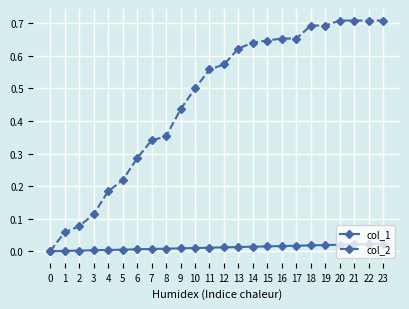

Does the chart display data point markers on the line(s)?

Yes